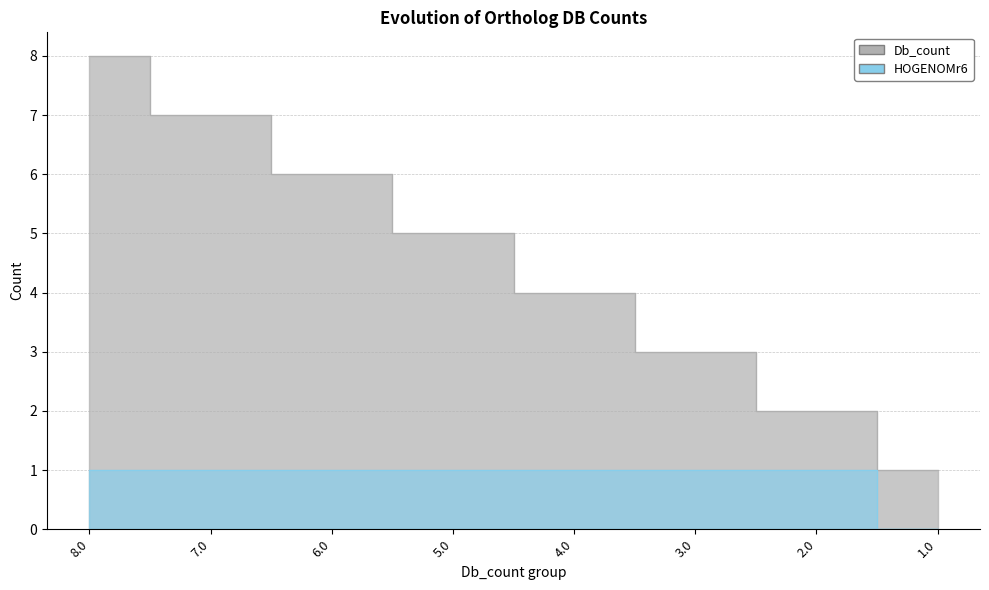

Does the chart have visible grid lines?

Yes